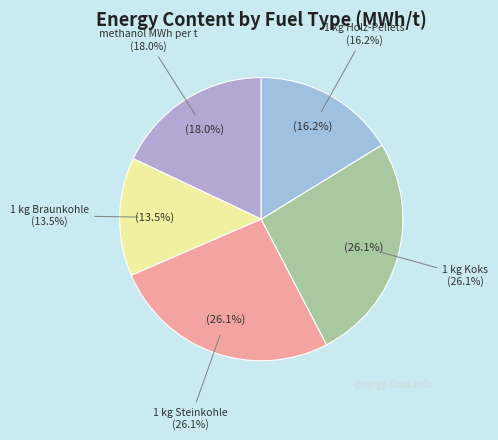

To the nearest percent, what percentage of the pie is 1 kg Braunkohle?

14%